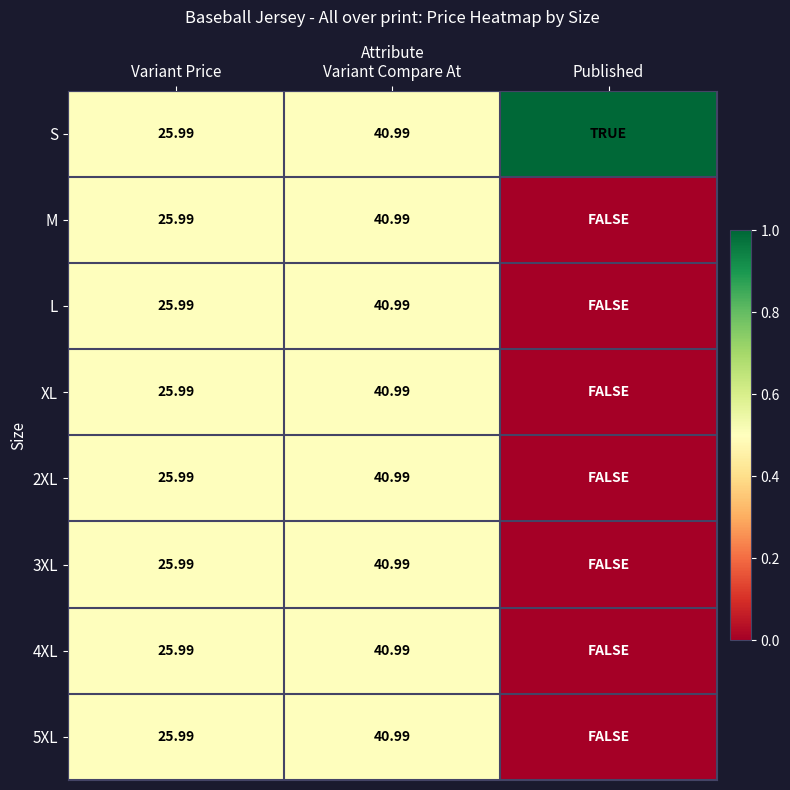

Rank the series at Variant Price from highest to lowest value.

S, M, L, XL, 2XL, 3XL, 4XL, 5XL